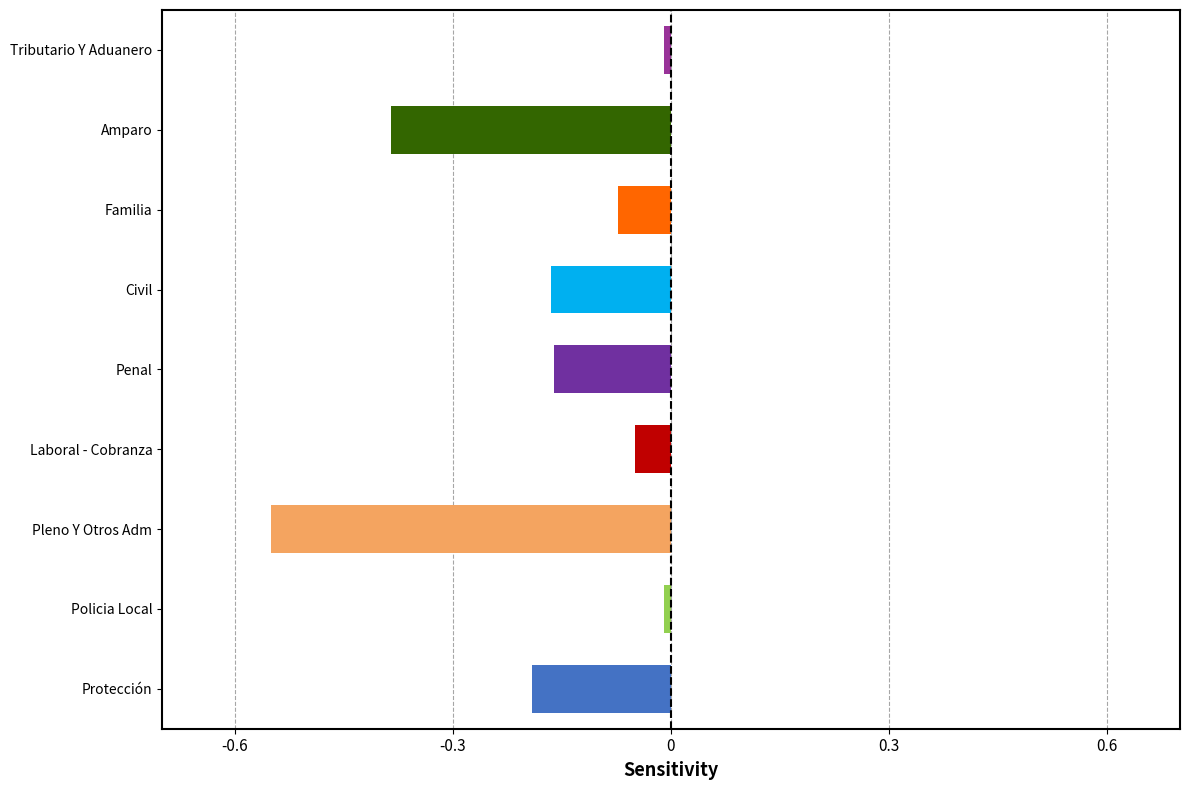

Which has a higher value, Tributario Y Aduanero or Laboral - Cobranza?

Tributario Y Aduanero